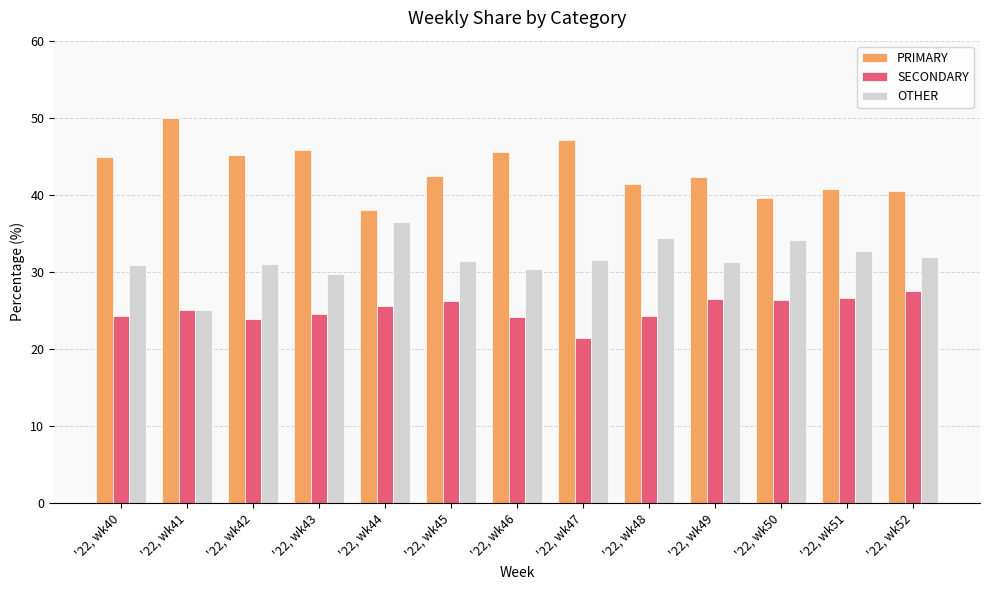

Which category has the lowest value across all series?

'22, wk47